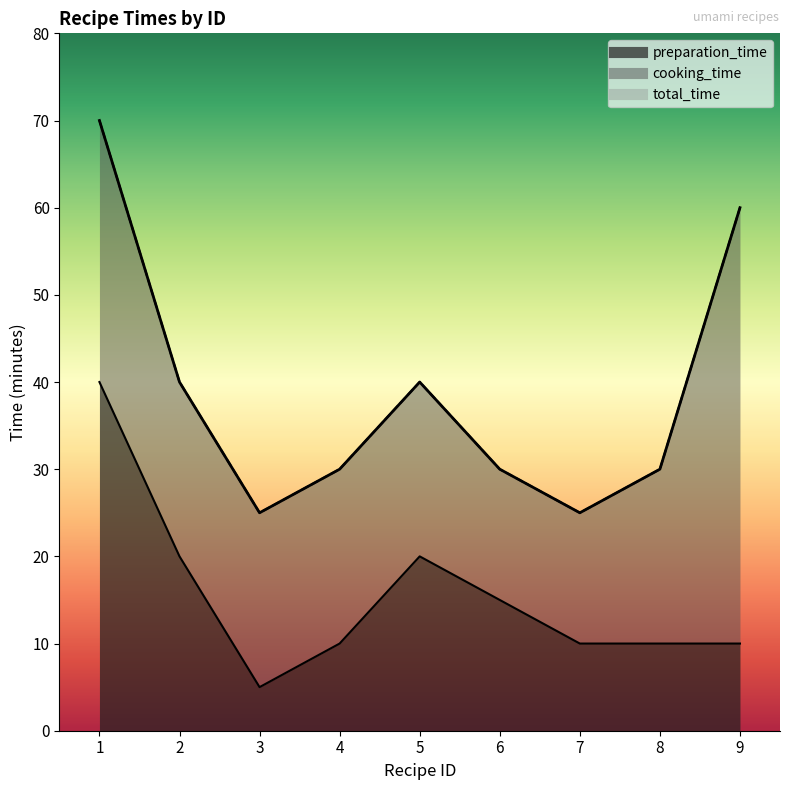

True or false: total_time has more than 0 interior local peaks.

True